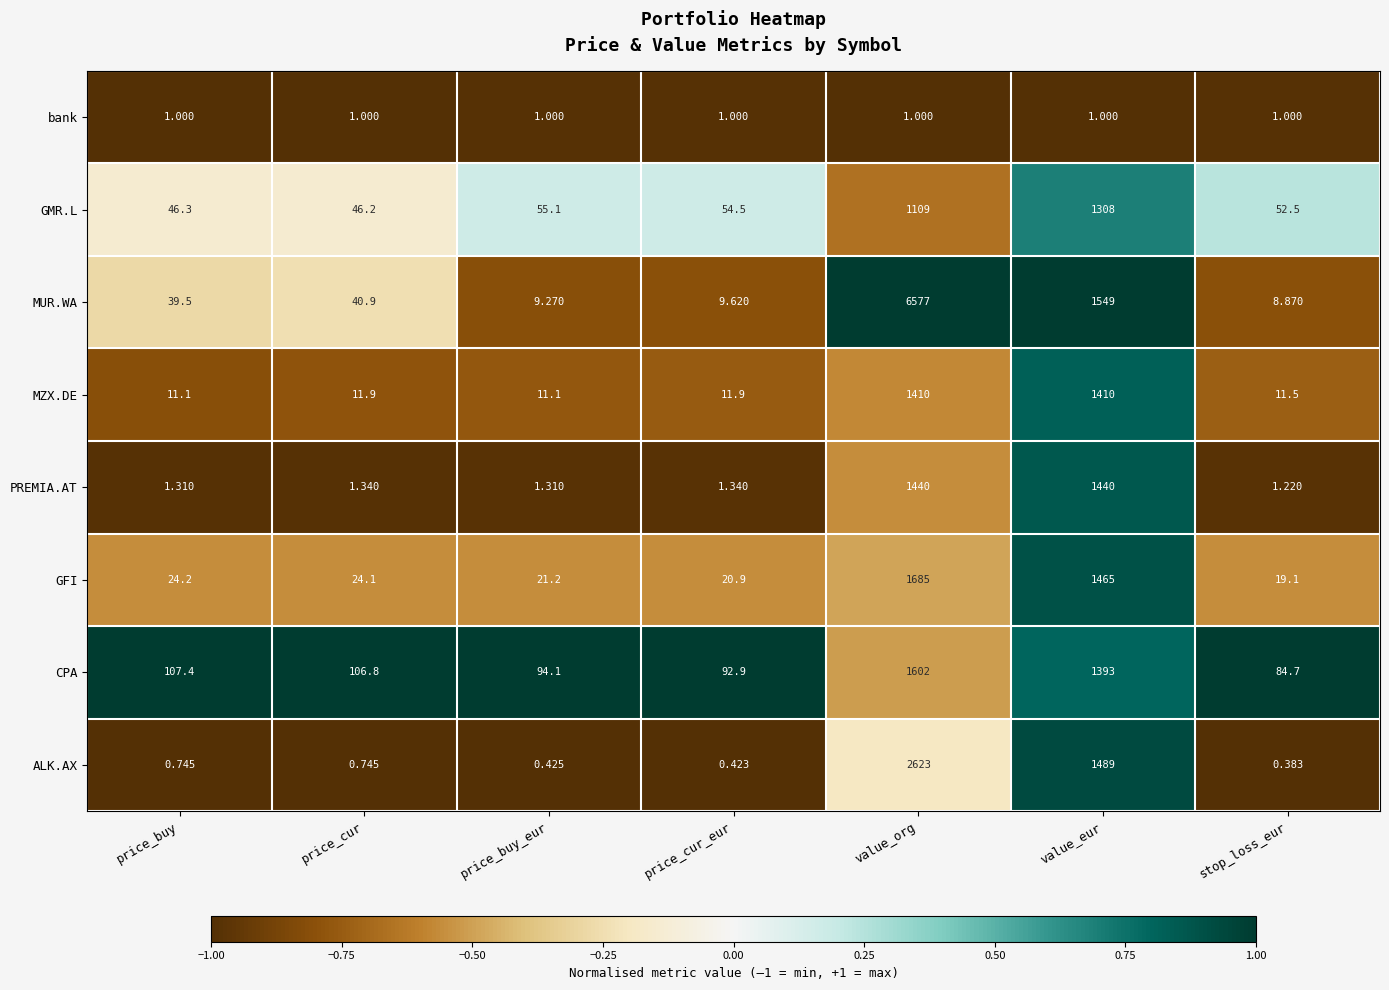

Which category has the lowest value in the PREMIA.AT series?

stop_loss_eur